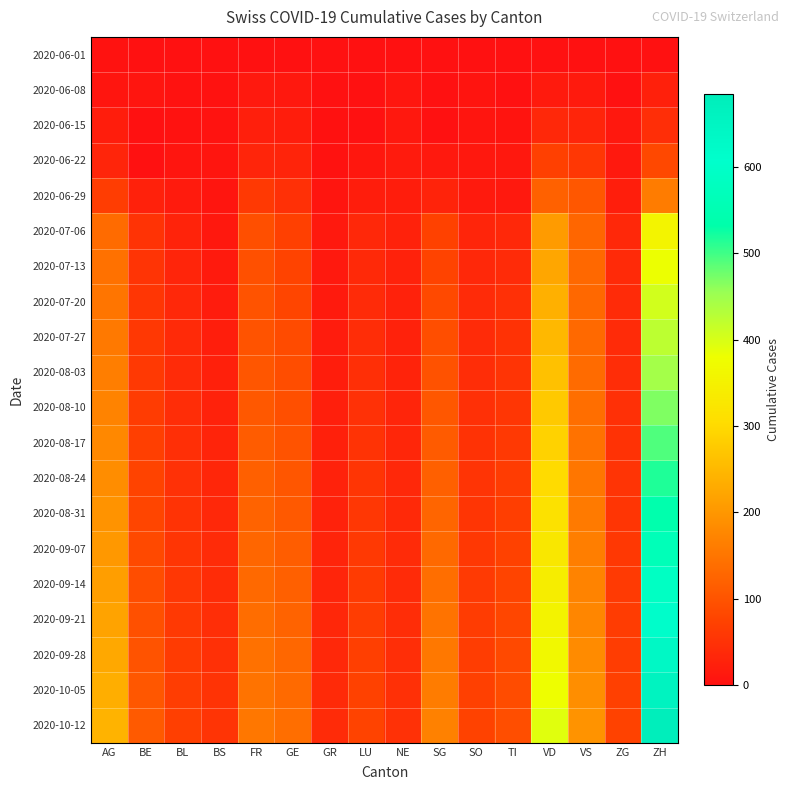

Reading left to right, list all the values displayed in this chart.

2020-06-01: AG=3	BE=0	BL=1	BS=0	FR=0	GE=1	GR=0	LU=0	NE=0	SG=0	SO=0	TI=0	VD=0	VS=1	ZG=0	ZH=0
2020-06-08: AG=8	BE=8	BL=3	BS=4	FR=13	GE=12	GR=1	LU=1	NE=9	SG=0	SO=6	TI=1	VD=16	VS=15	ZG=1	ZH=23
2020-06-15: AG=20	BE=0	BL=4	BS=5	FR=22	GE=20	GR=2	LU=0	NE=11	SG=0	SO=8	TI=6	VD=35	VS=32	ZG=11	ZH=45
2020-06-22: AG=31	BE=0	BL=7	BS=7	FR=32	GE=30	GR=3	LU=10	NE=17	SG=14	SO=11	TI=11	VD=71	VS=58	ZG=14	ZH=83
2020-06-29: AG=68	BE=25	BL=17	BS=7	FR=61	GE=48	GR=8	LU=19	NE=20	SG=29	SO=16	TI=13	VD=121	VS=105	ZG=21	ZH=161
2020-07-06: AG=135	BE=52	BL=29	BS=12	FR=94	GE=71	GR=13	LU=36	NE=26	SG=73	SO=32	TI=36	VD=207	VS=127	ZG=36	ZH=356
2020-07-13: AG=143	BE=53	BL=32	BS=15	FR=96	GE=75	GR=14	LU=37	NE=26	SG=75	SO=35	TI=40	VD=223	VS=130	ZG=38	ZH=382
2020-07-20: AG=150	BE=57	BL=35	BS=18	FR=99	GE=79	GR=16	LU=40	NE=26	SG=85	SO=39	TI=48	VD=238	VS=130	ZG=39	ZH=405
2020-07-27: AG=156	BE=59	BL=38	BS=21	FR=100	GE=87	GR=18	LU=43	NE=28	SG=92	SO=41	TI=50	VD=250	VS=132	ZG=41	ZH=424
2020-08-03: AG=163	BE=61	BL=40	BS=24	FR=103	GE=90	GR=20	LU=46	NE=29	SG=98	SO=44	TI=53	VD=262	VS=135	ZG=44	ZH=445
2020-08-10: AG=170	BE=65	BL=43	BS=27	FR=108	GE=94	GR=22	LU=49	NE=31	SG=105	SO=47	TI=57	VD=275	VS=140	ZG=47	ZH=468
2020-08-17: AG=178	BE=70	BL=46	BS=30	FR=113	GE=99	GR=24	LU=52	NE=33	SG=112	SO=50	TI=61	VD=288	VS=146	ZG=50	ZH=492
2020-08-24: AG=186	BE=75	BL=49	BS=33	FR=118	GE=104	GR=26	LU=55	NE=35	SG=119	SO=53	TI=65	VD=301	VS=152	ZG=53	ZH=516
2020-08-31: AG=194	BE=80	BL=52	BS=36	FR=123	GE=109	GR=28	LU=58	NE=37	SG=126	SO=56	TI=69	VD=314	VS=158	ZG=56	ZH=540
2020-09-07: AG=202	BE=85	BL=55	BS=39	FR=128	GE=114	GR=30	LU=61	NE=39	SG=133	SO=59	TI=73	VD=327	VS=164	ZG=59	ZH=564
2020-09-14: AG=210	BE=90	BL=58	BS=42	FR=133	GE=119	GR=32	LU=64	NE=41	SG=140	SO=62	TI=77	VD=340	VS=170	ZG=62	ZH=588
2020-09-21: AG=218	BE=95	BL=61	BS=45	FR=138	GE=124	GR=34	LU=67	NE=43	SG=147	SO=65	TI=81	VD=353	VS=176	ZG=65	ZH=612
2020-09-28: AG=226	BE=100	BL=64	BS=48	FR=143	GE=129	GR=36	LU=70	NE=45	SG=154	SO=68	TI=85	VD=366	VS=182	ZG=68	ZH=636
2020-10-05: AG=234	BE=105	BL=67	BS=51	FR=148	GE=134	GR=38	LU=73	NE=47	SG=161	SO=71	TI=89	VD=379	VS=188	ZG=71	ZH=660
2020-10-12: AG=242	BE=110	BL=70	BS=54	FR=153	GE=139	GR=40	LU=76	NE=49	SG=168	SO=74	TI=93	VD=392	VS=194	ZG=74	ZH=684